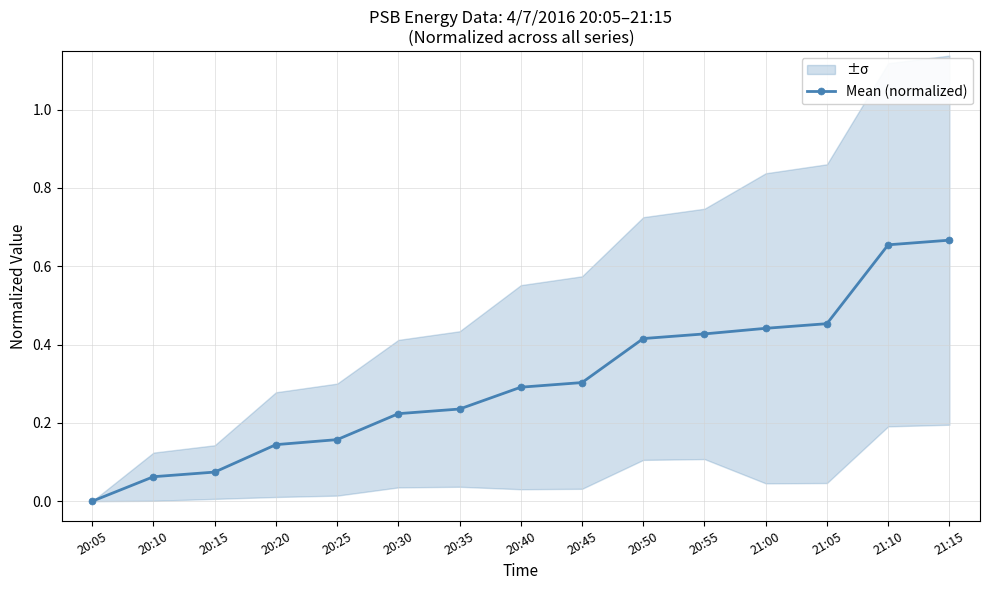

Does the chart display data point markers on the line(s)?

Yes